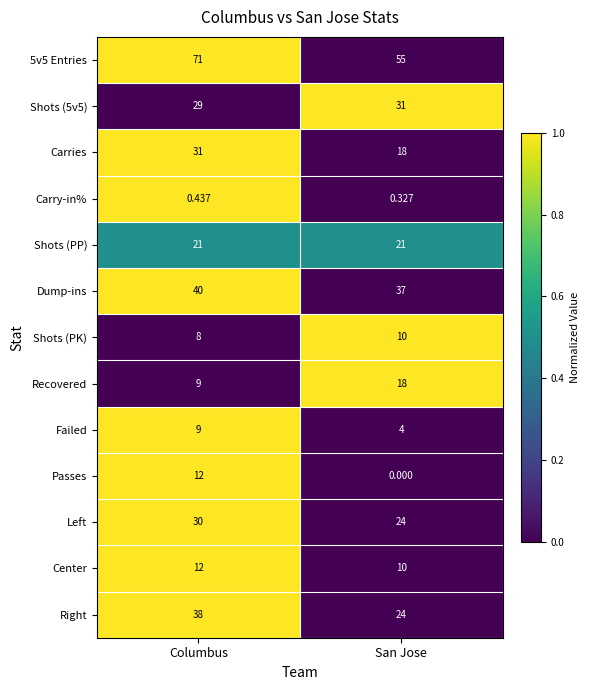

At which label is Failed closest to 6?

San Jose